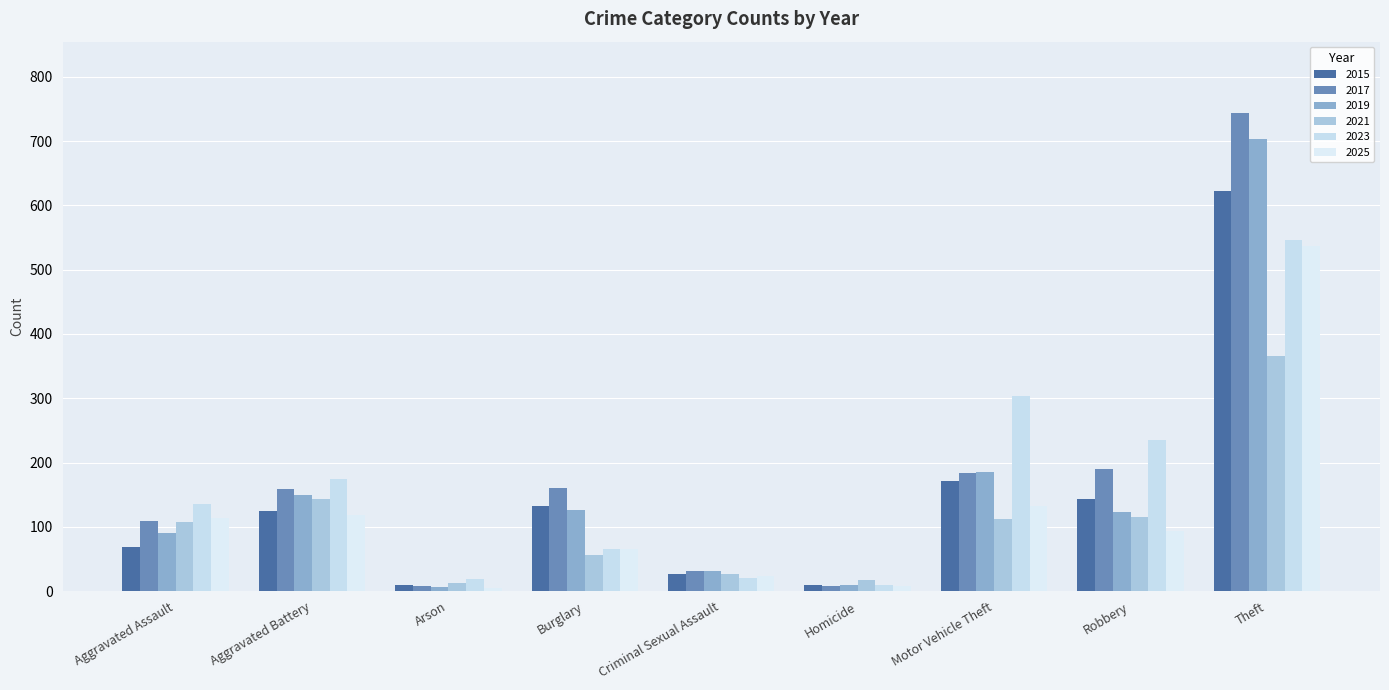

Which category has the highest value across all series?

Theft